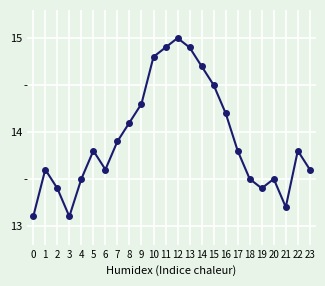

How many series are shown in this chart?

1